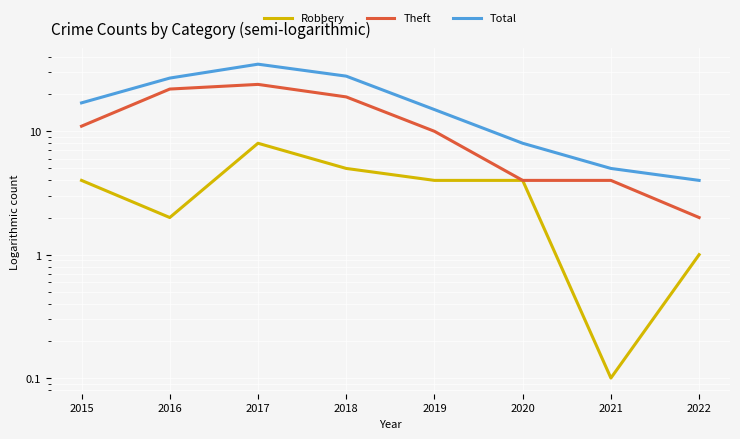

True or false: Total and Robbery intersect in this chart.

False